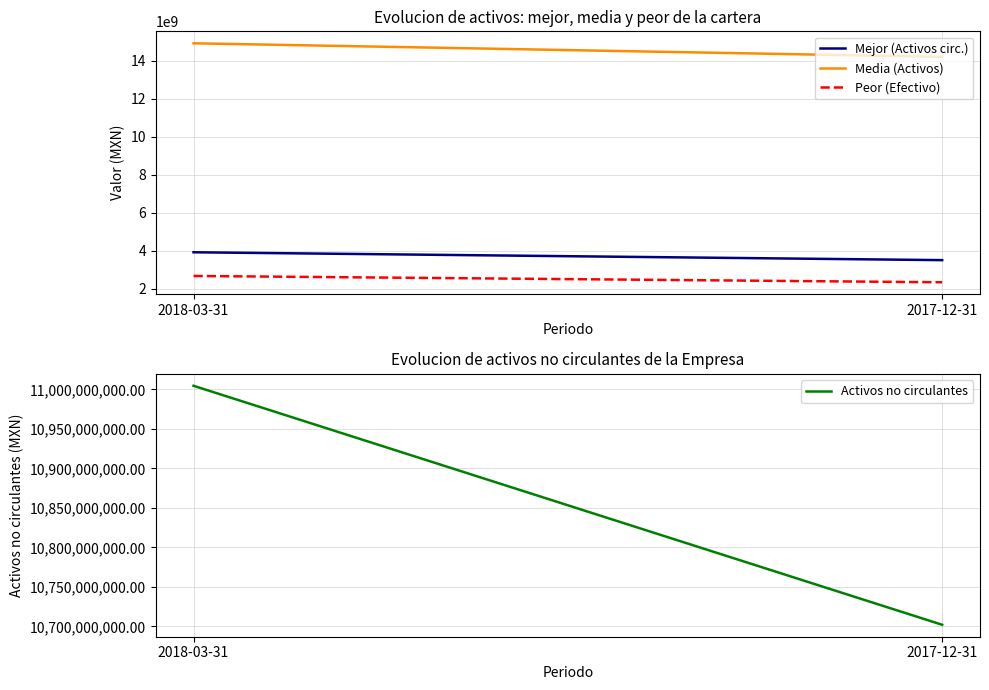

What is the sum of the Peor (Efectivo) values at 2017-12-31 and 2018-03-31?

4998657000